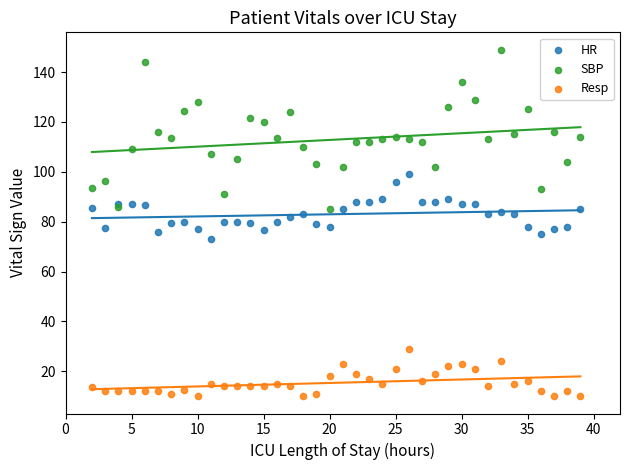

Which series reaches the maximum Y coordinate?

SBP